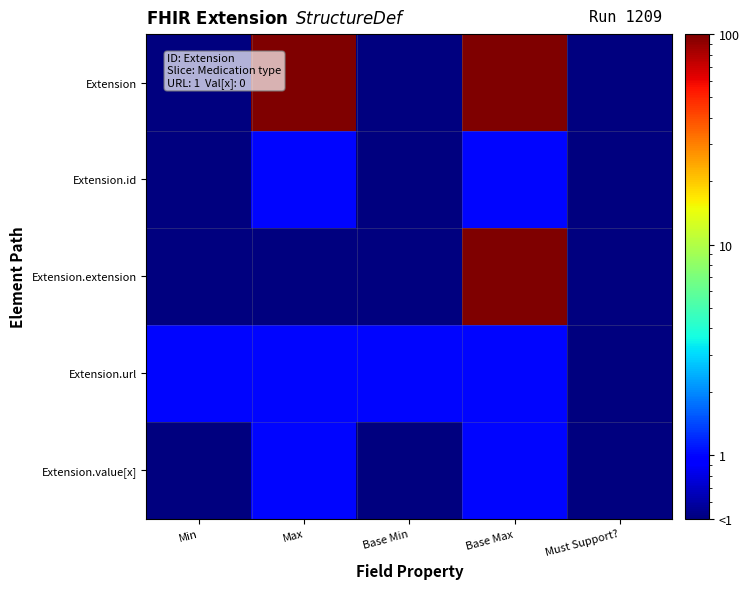

Between Max and Must Support?, which series saw the biggest shift?

Extension